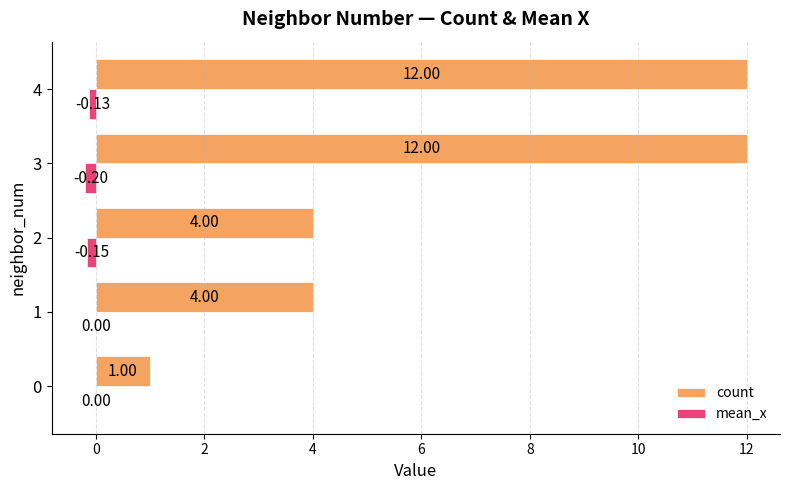

Between 0 and 4, which series saw the biggest shift?

count